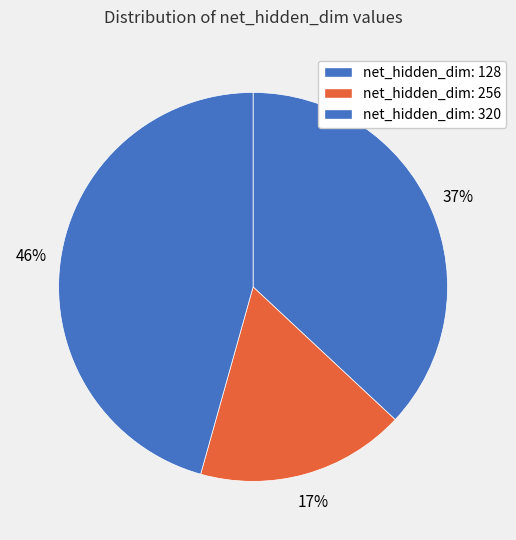

Between net_hidden_dim: 256 and net_hidden_dim: 320, which is larger?

net_hidden_dim: 320